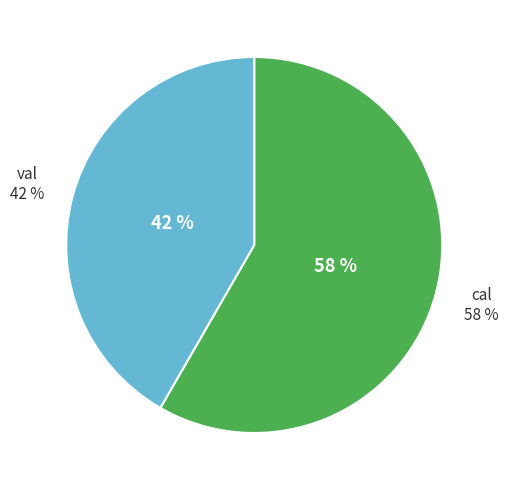

Which category has the smallest portion of the pie?

val